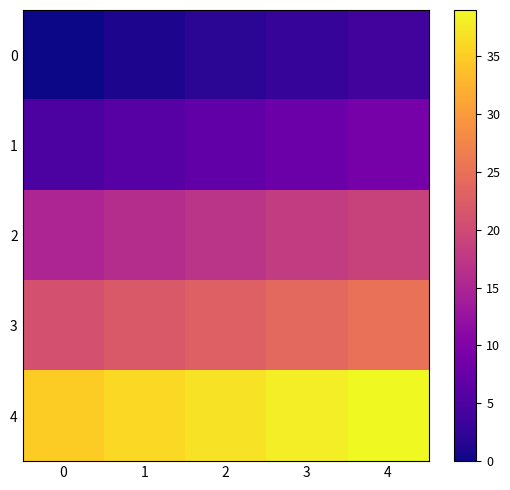

At how many categories does at least one series exceed 9?

5